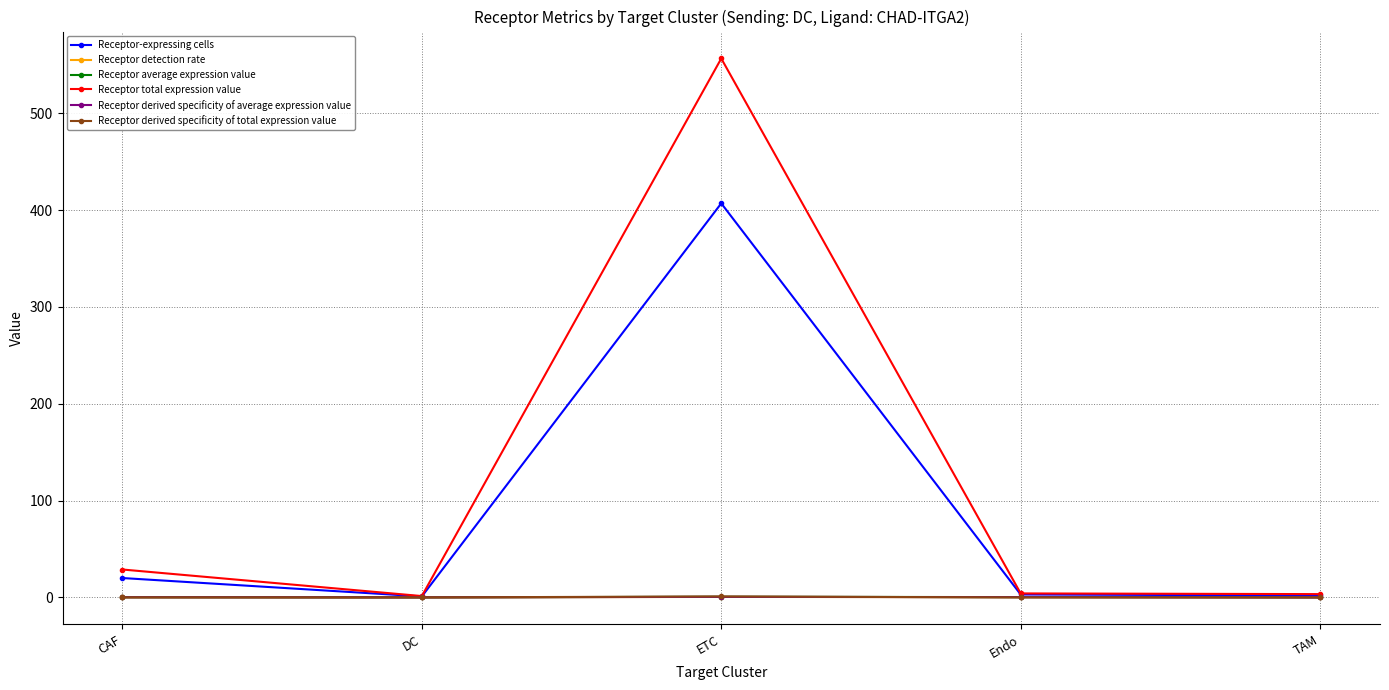

How many times do Receptor derived specificity of total expression value and Receptor average expression value cross each other?

2